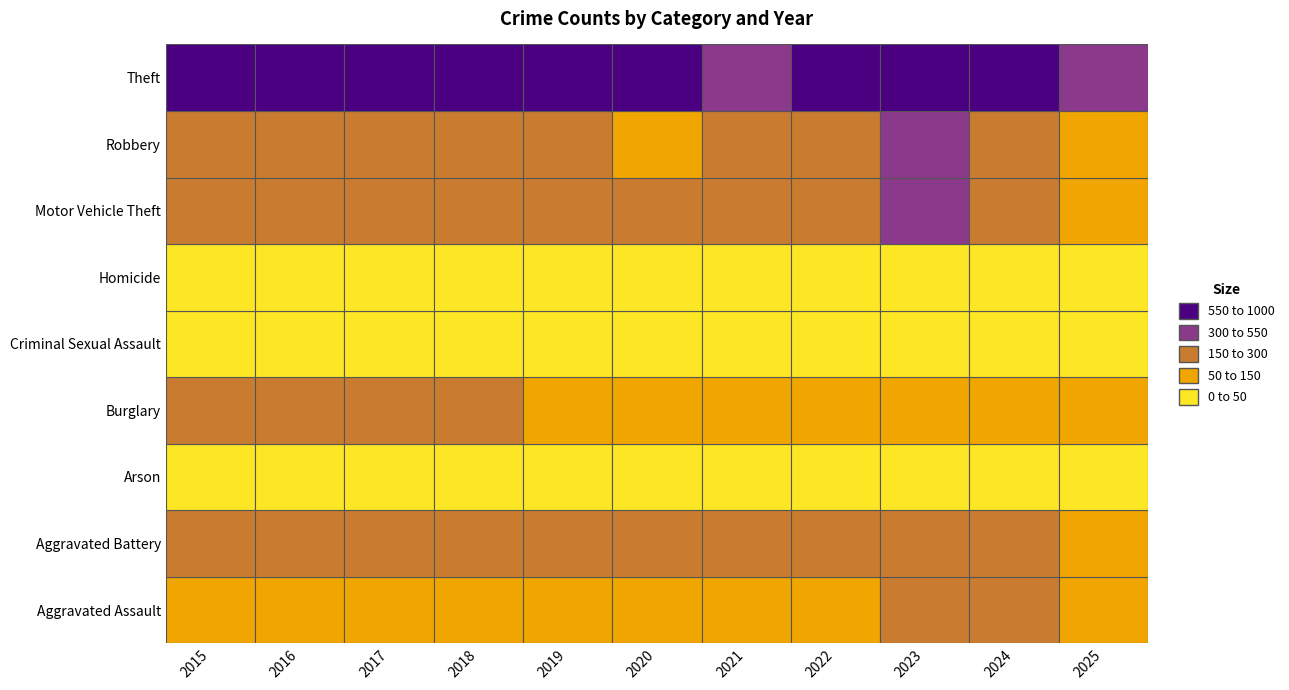

At which category is the sum across all series the highest?

2016